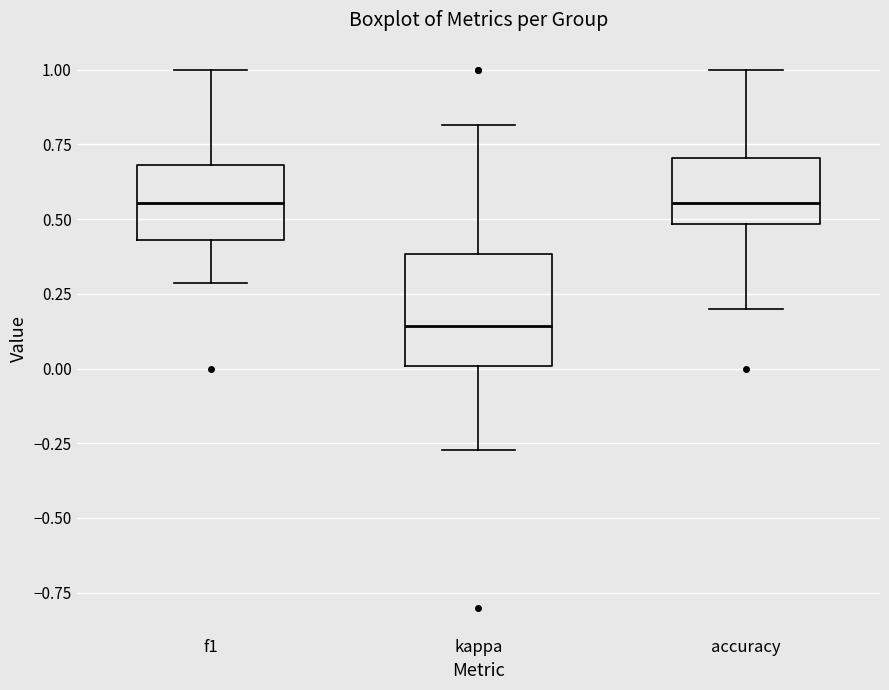

Reading left to right, read every box against the y-axis: the position of its median line, the range the box covers, and the ends of its whiskers. The values are not printed on the chart, so give them approximately, as read against the axis.

f1: median 0.55, box 0.45 to 0.70, whiskers 0.30 to 1.00
kappa: median 0.15, box 0.00 to 0.40, whiskers -0.25 to 0.80
accuracy: median 0.55, box 0.50 to 0.70, whiskers 0.20 to 1.00